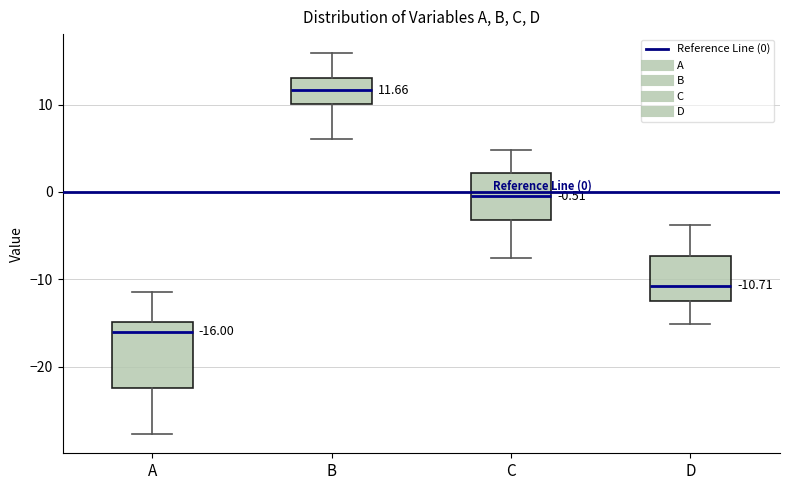

Which box has the lowest median line?

A